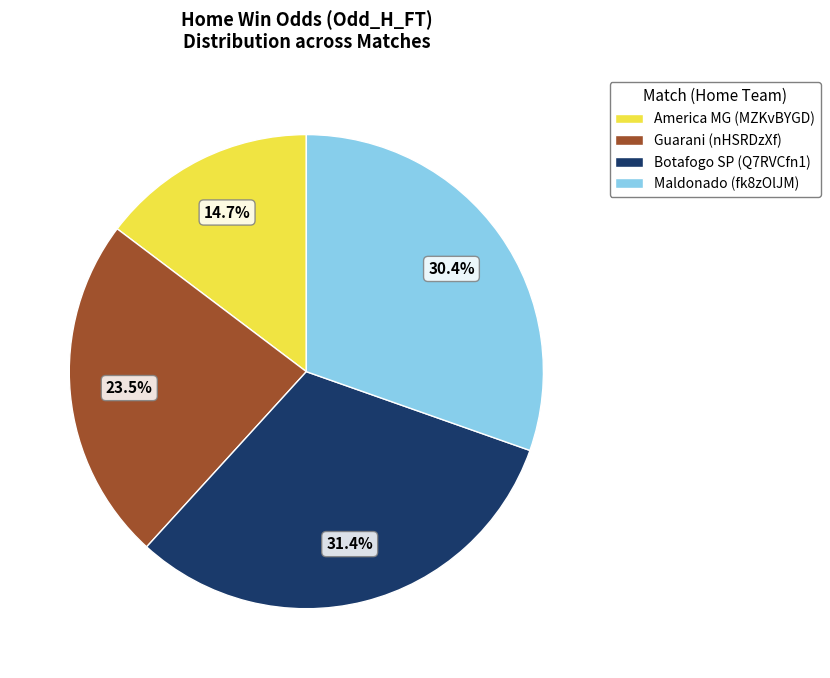

What percentage do Maldonado (fk8zOlJM) and Guarani (nHSRDzXf) together represent?

53.9%